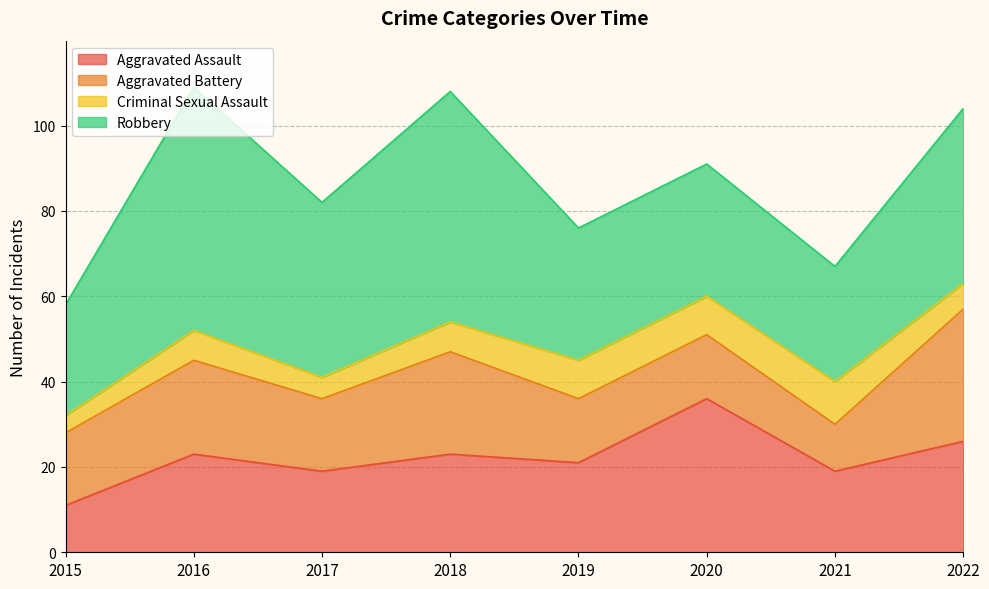

At how many categories does at least one series exceed 43?

2